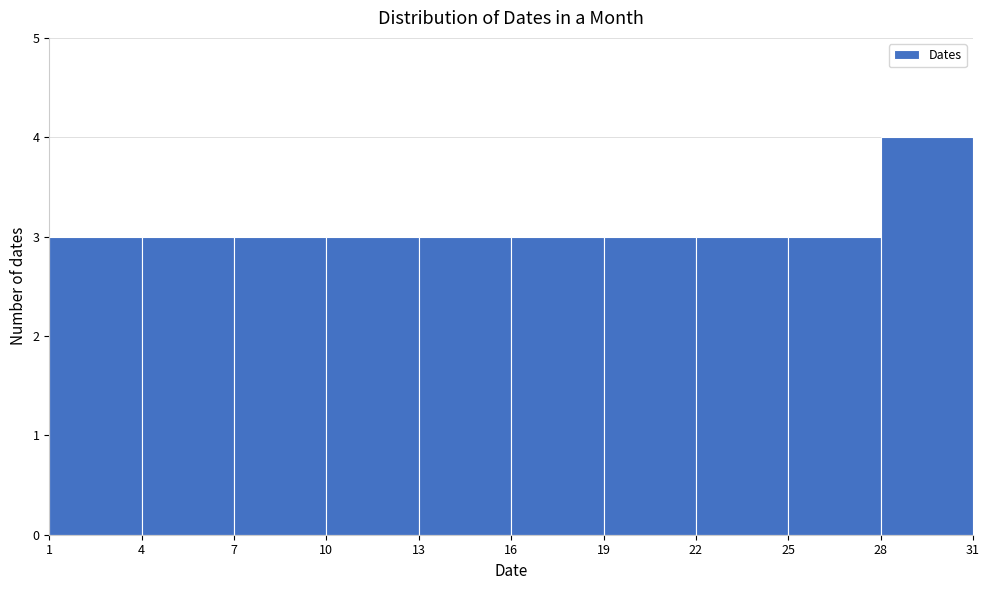

Reading left to right, transcribe this chart: for each bar, give the range it covers on the x-axis and its height. The values are not printed on the chart, so give them approximately, as read against the axis.

1 to 4: 3
4 to 7: 3
7 to 10: 3
10 to 13: 3
13 to 16: 3
16 to 19: 3
19 to 22: 3
22 to 25: 3
25 to 28: 3
28 to 31: 4